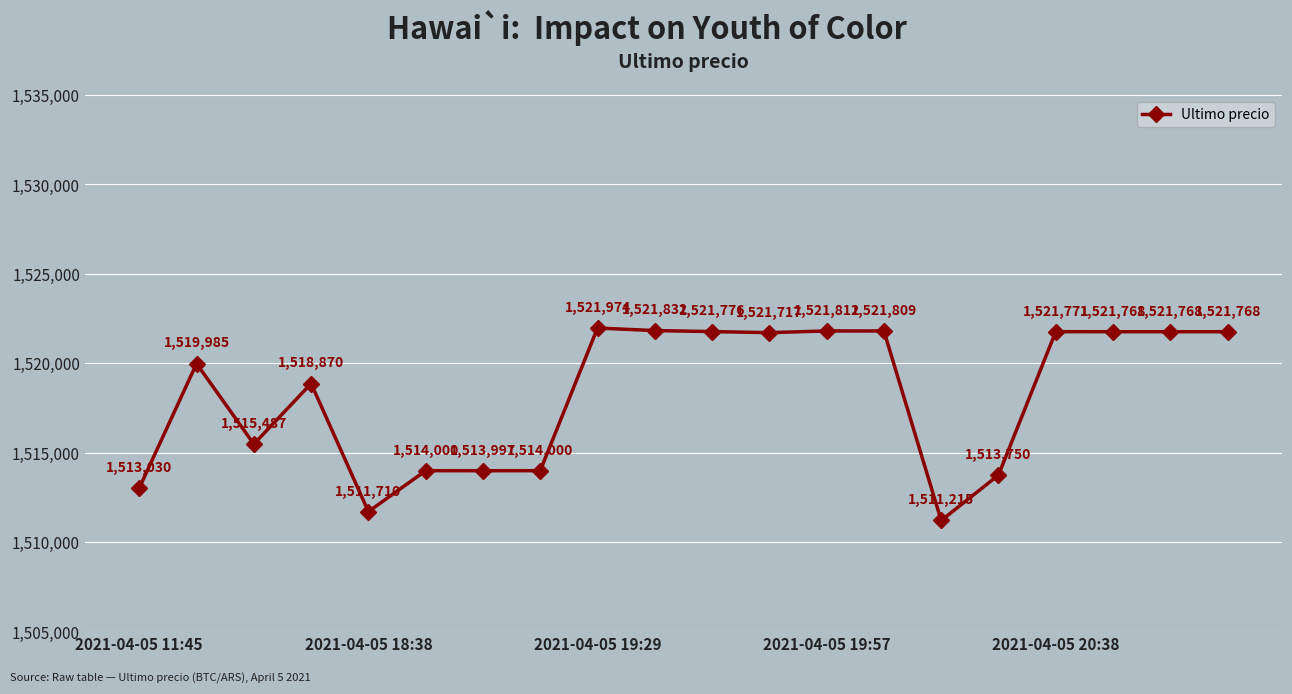

True or false: the data has more than 1 interior local peaks.

True